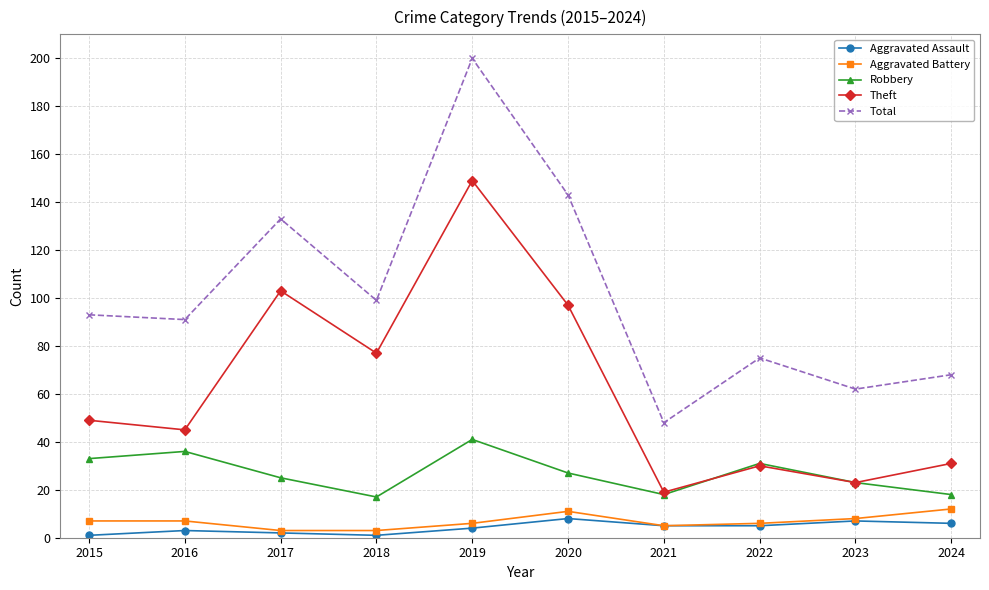

Is it true that Aggravated Assault equals 6 at 2024?

True